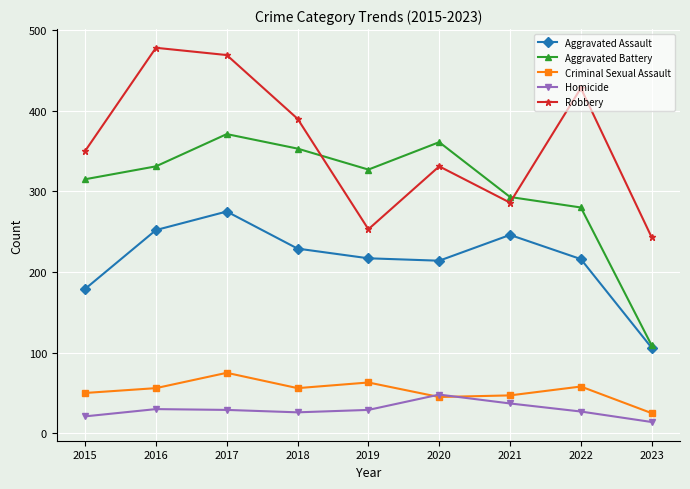

What is the minimum value for Aggravated Assault?

106